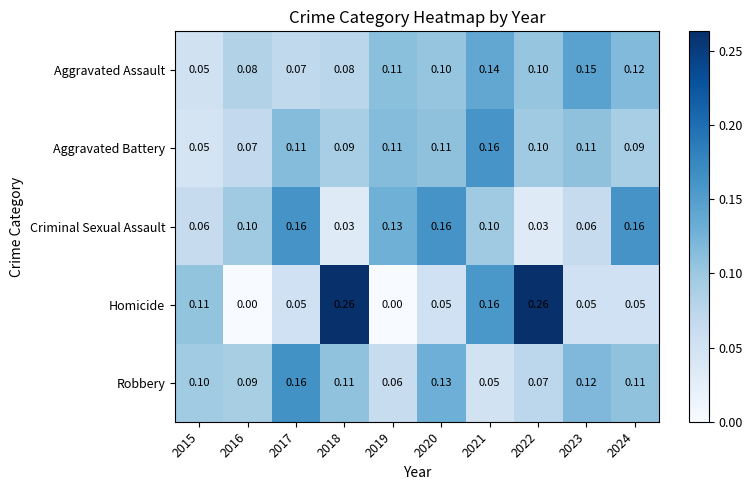

Is the value of Homicide at 2022 greater than the value of Criminal Sexual Assault at 2021?

Yes